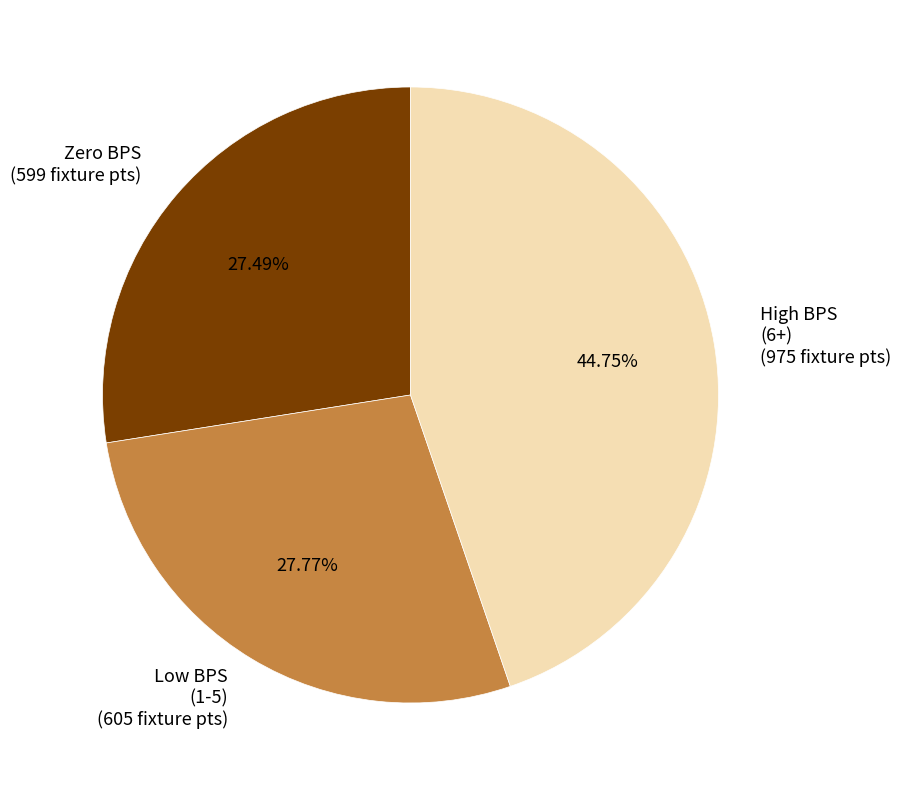

What is the ratio of the value at High BPS (6+) (975 fixture pts) to the value at Low BPS (1-5) (605 fixture pts)?

1.6